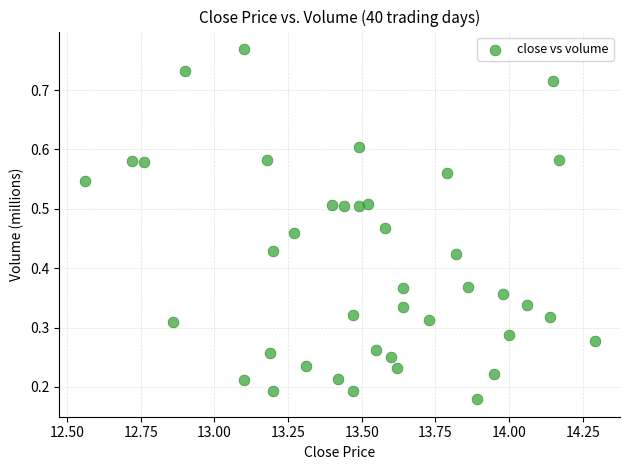

What is the range of X values (max minus min)?

1.7